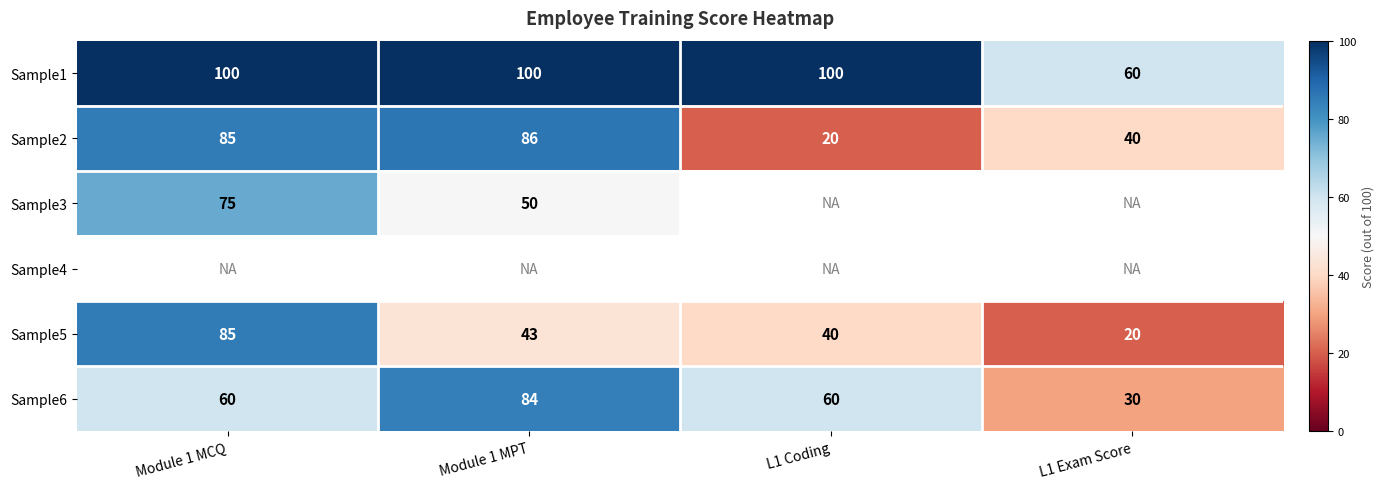

What is the difference between the highest and lowest values at Module 1 MCQ?

40.0